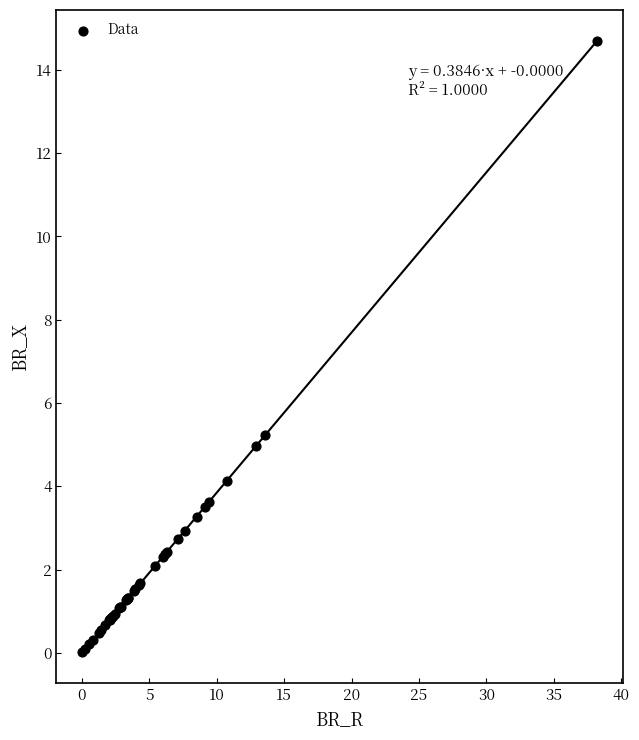

What Y value in the scatter plot is closest to 7?

5.2